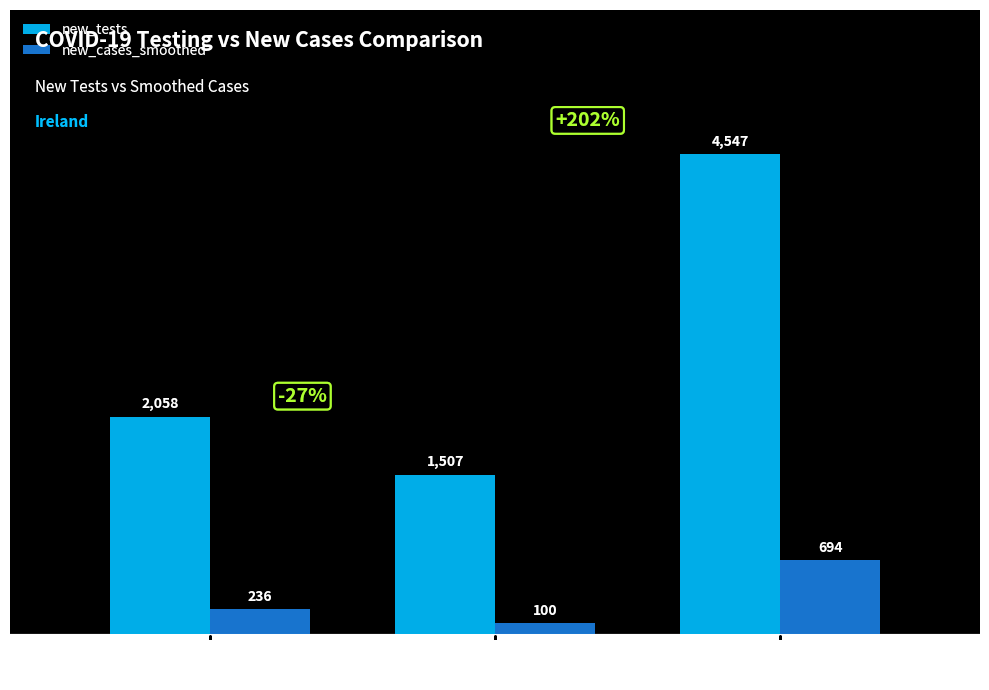

Count the number of data series in this chart.

2